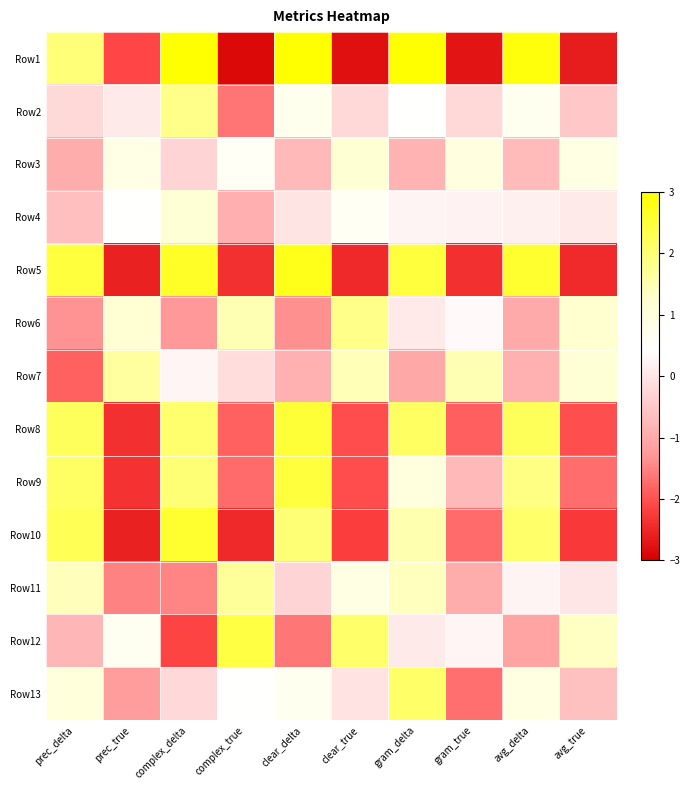

How many data points does each series have?

10